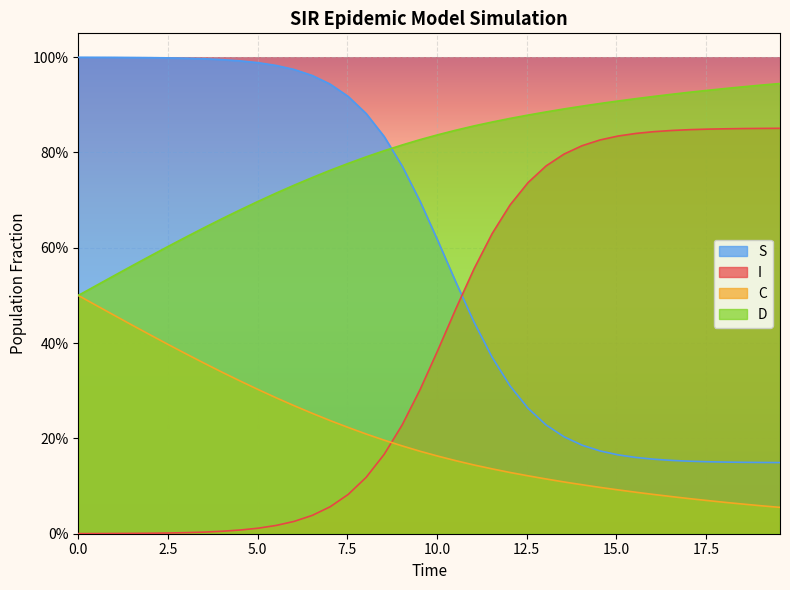

True or false: D and C cross at least once.

False